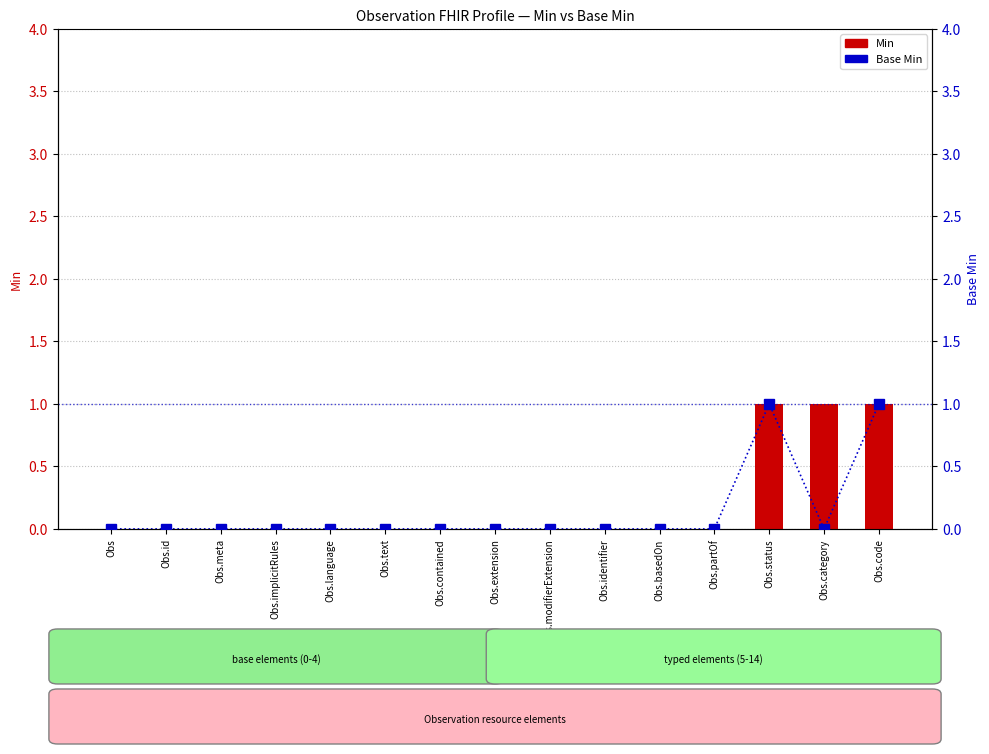

At which label does Base Min reach its peak?

Obs.status